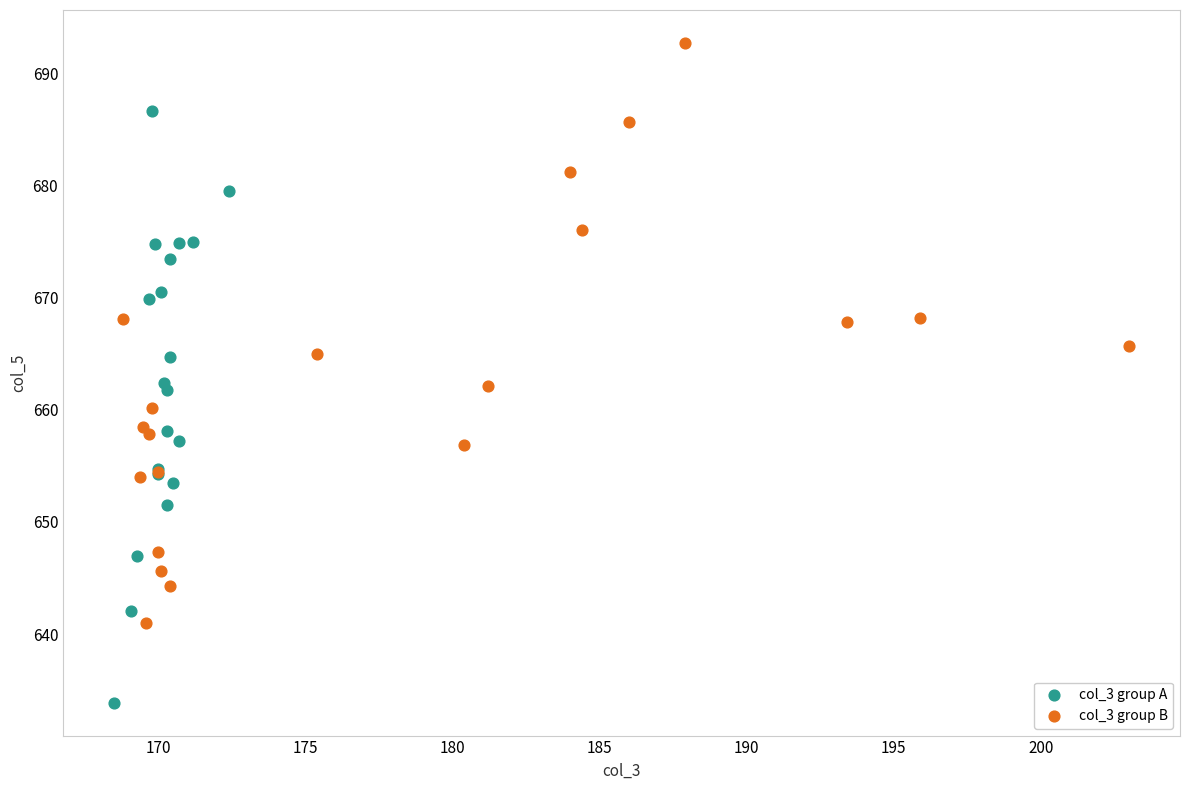

Which series reaches the maximum Y coordinate?

col_3 group B